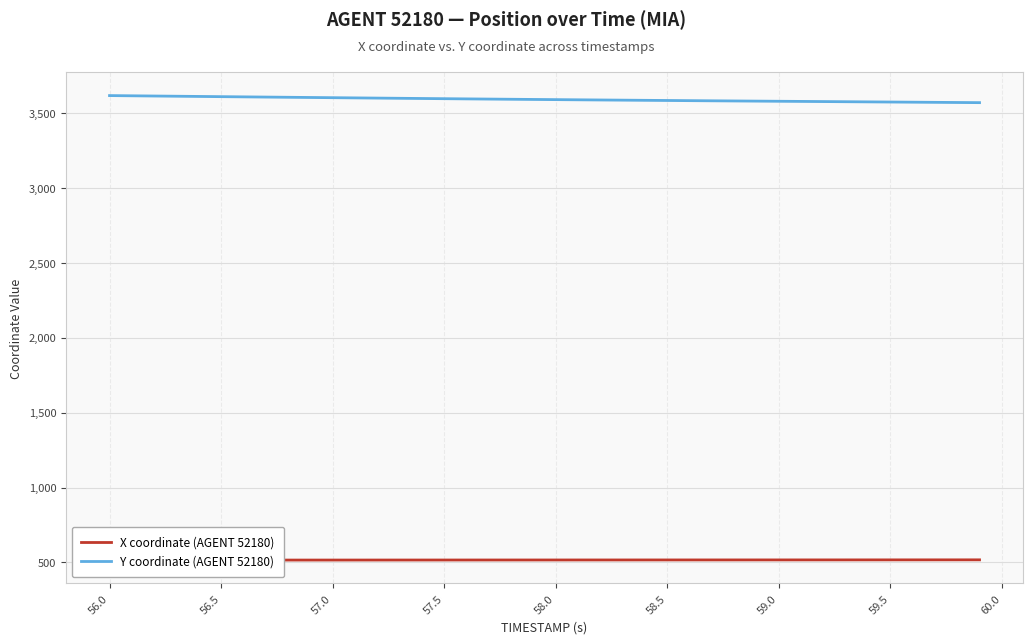

What is the minimum value for Y coordinate (AGENT 52180)?

3569.6